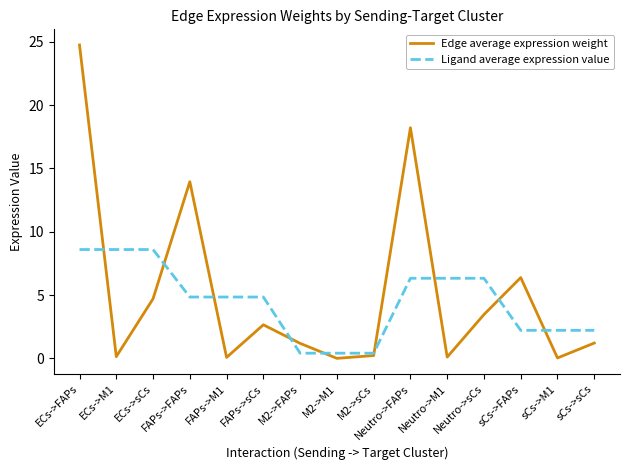

List the series in order of their peak value, lowest first.

Ligand average expression value, Edge average expression weight